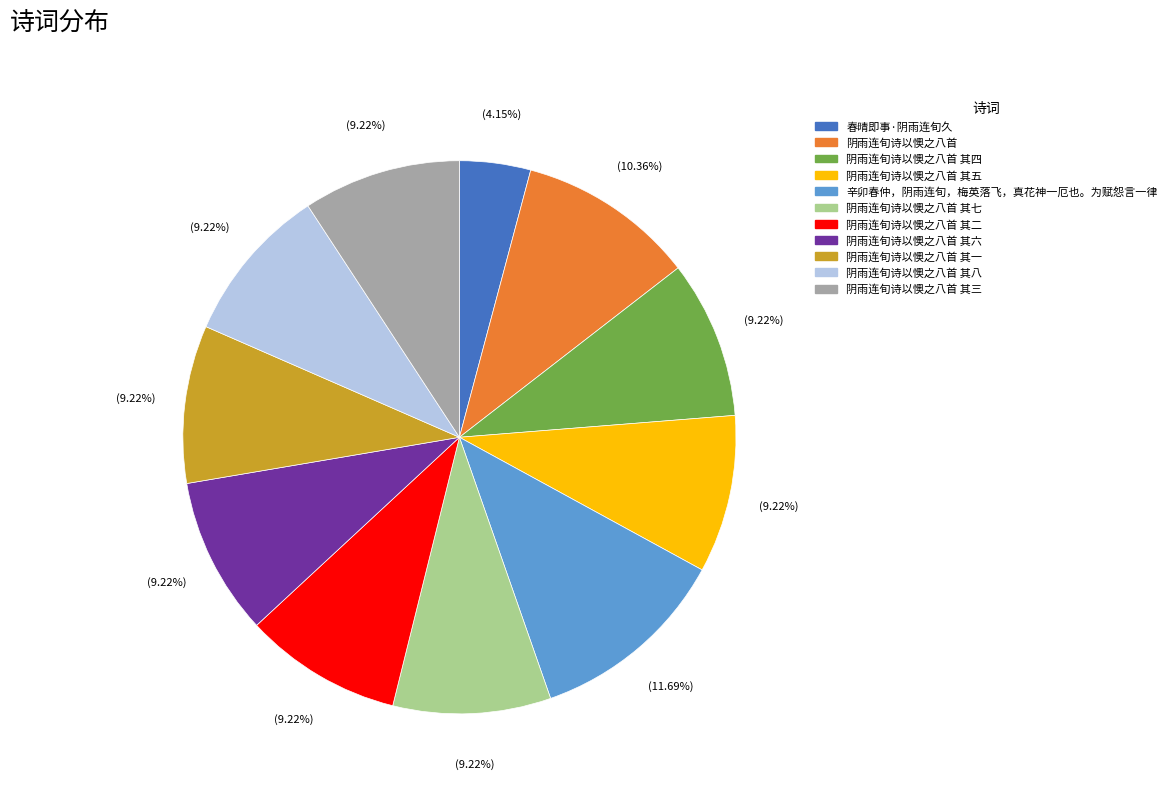

How many segments does this pie chart have?

11